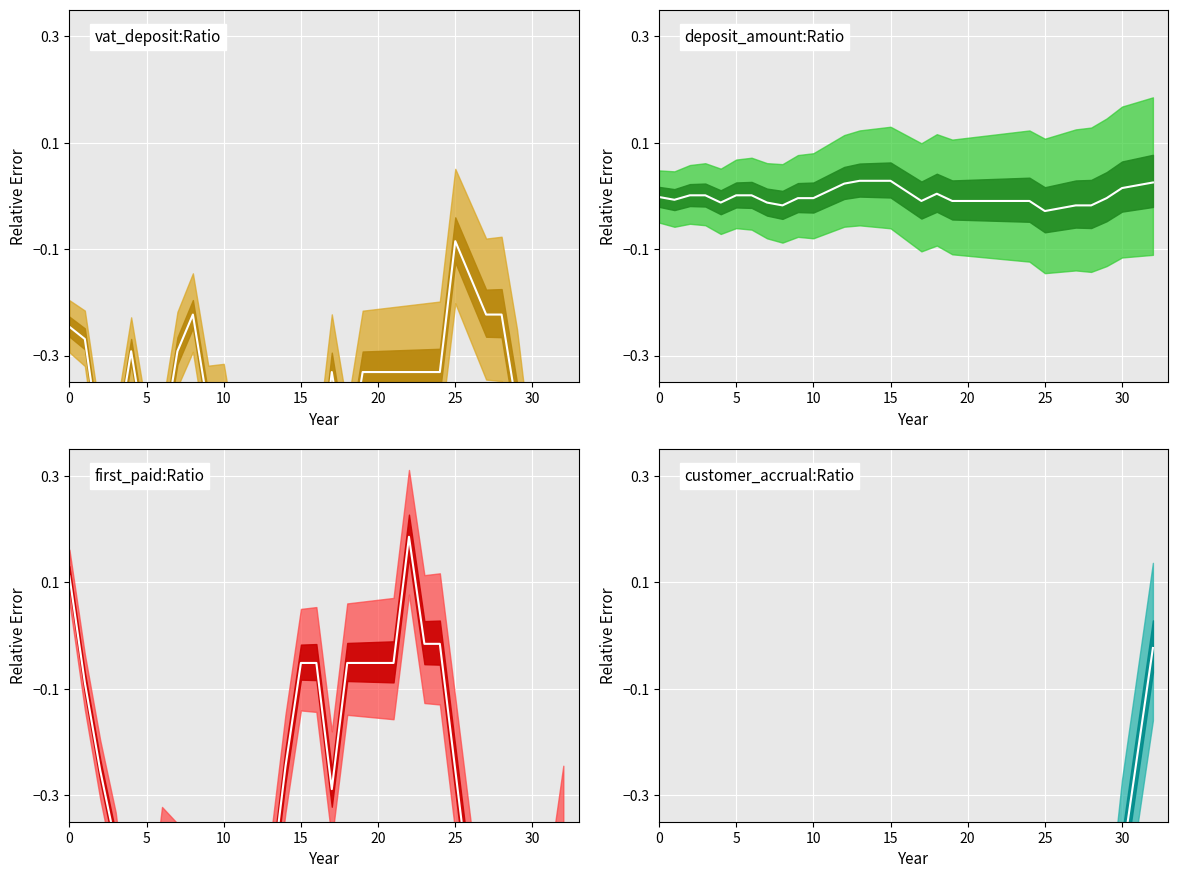

How many intersections are there between vat_deposit center and first_paid center?

6